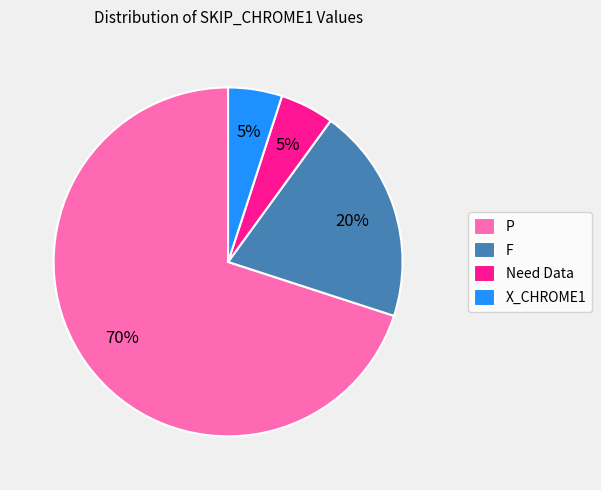

Does P represent more than half of the total?

Yes